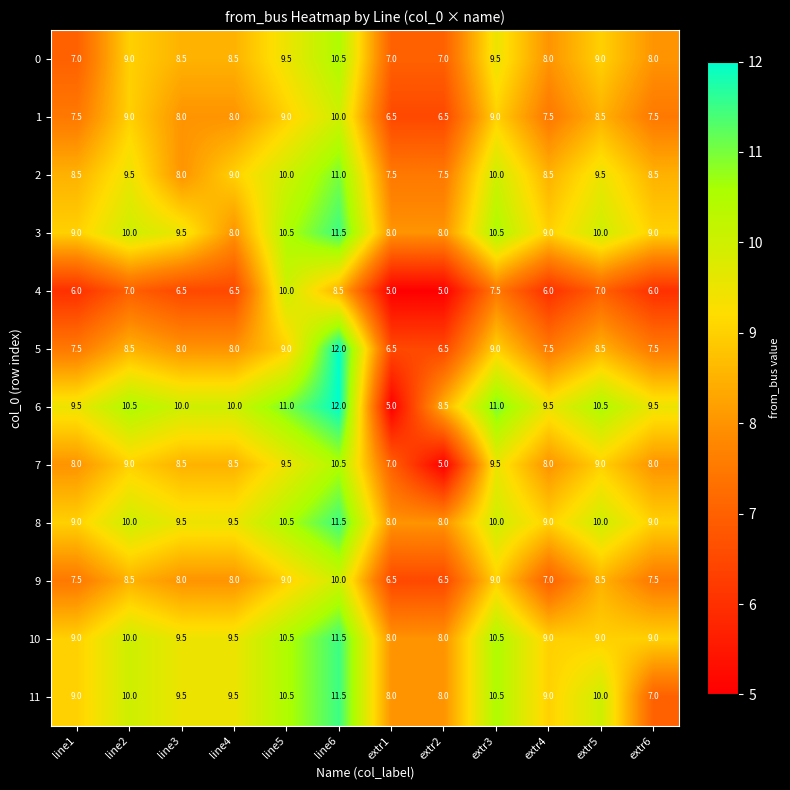

How many 2 values are between 8 and 10?

9